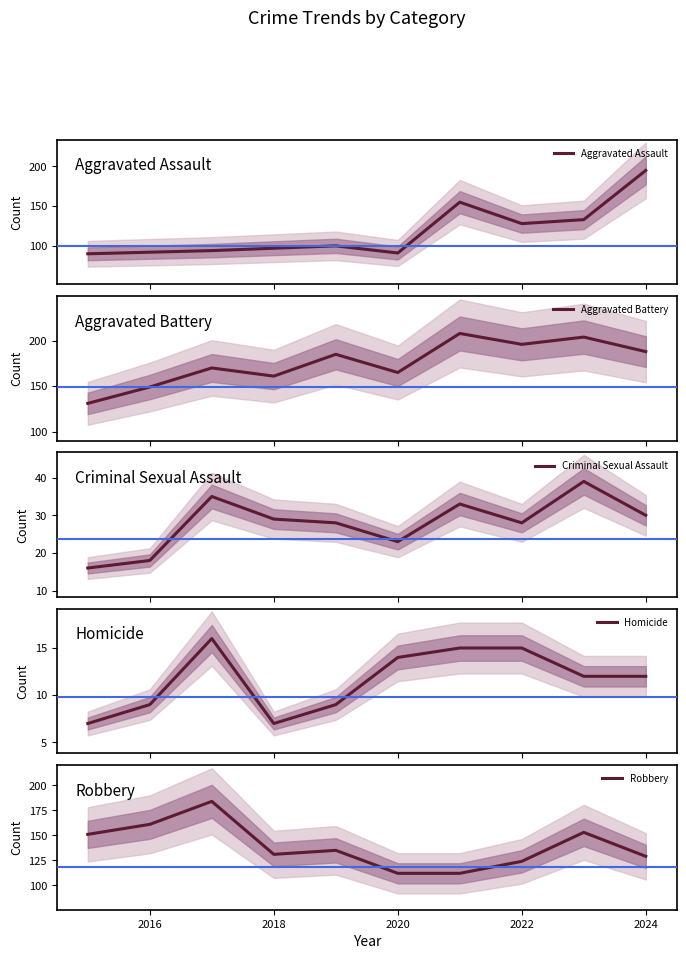

What is the sum of all Aggravated Assault values?

1175